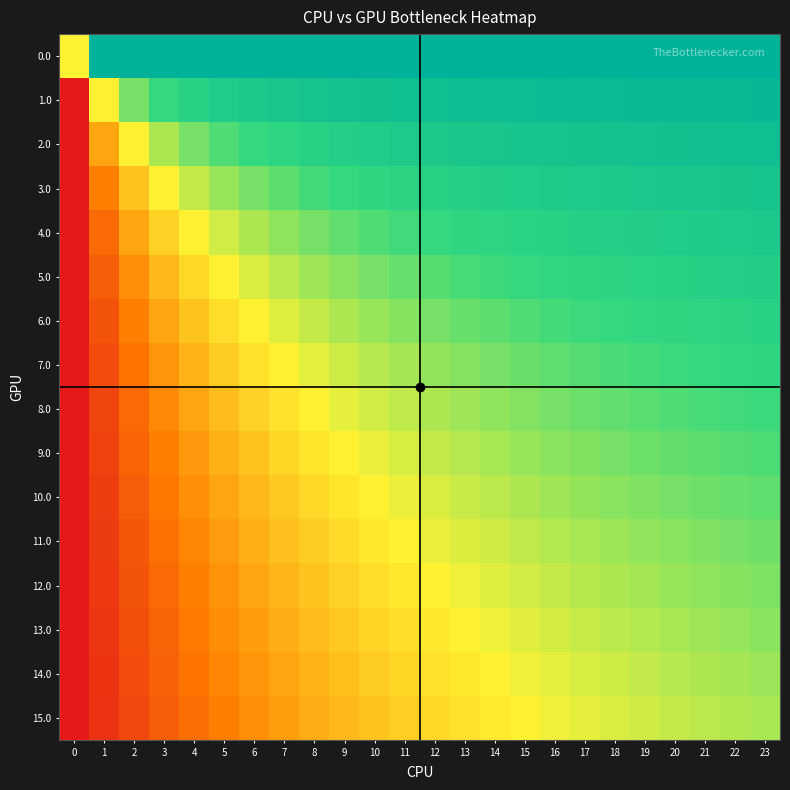

At which category is the sum across all series the highest?

23